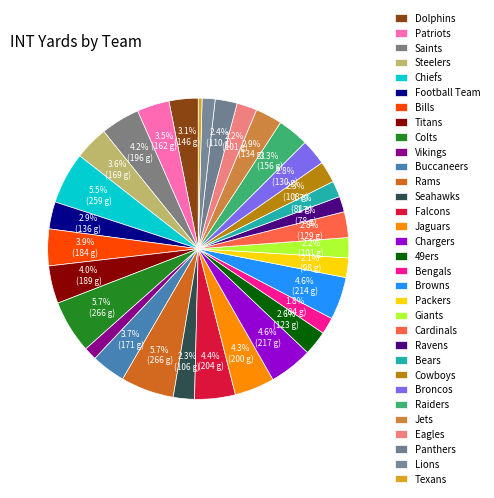

Count the number of slices in the pie.

32